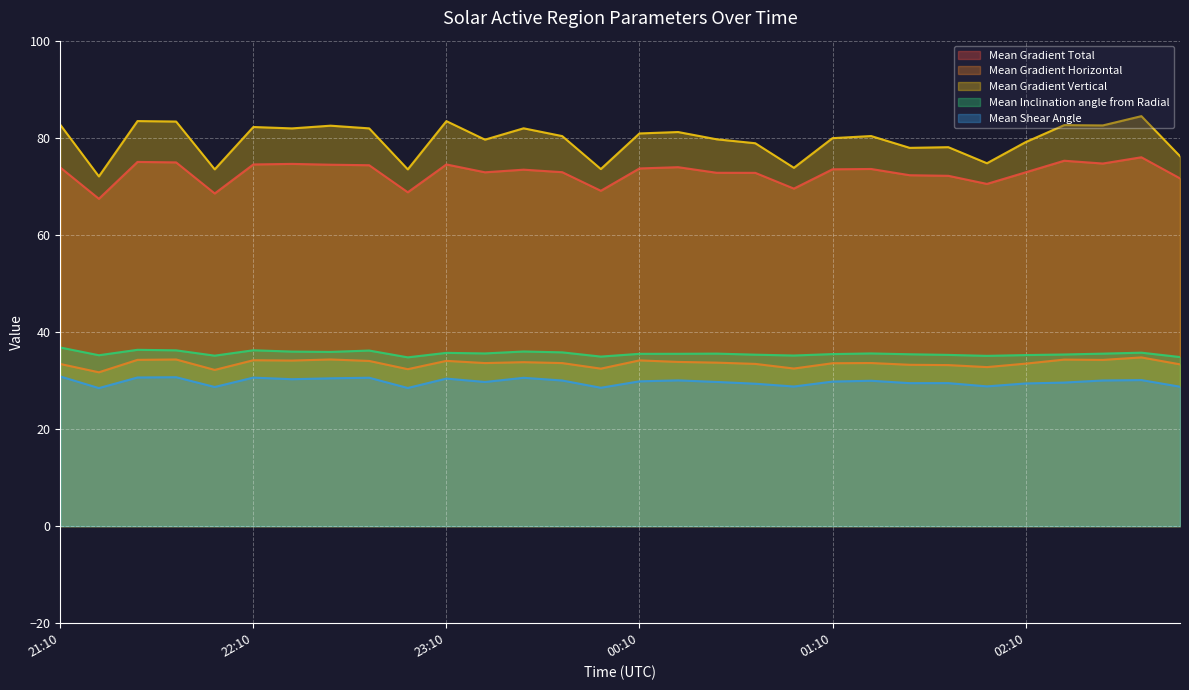

Which label corresponds to the largest value in the chart?

02:46